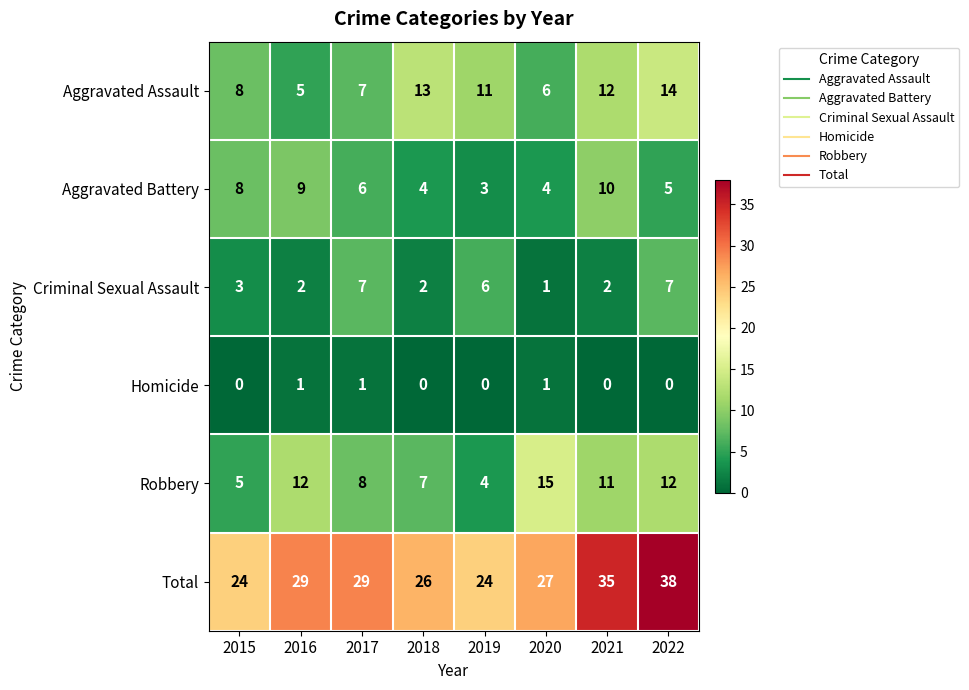

What is the highest value of the Aggravated Assault series?

14